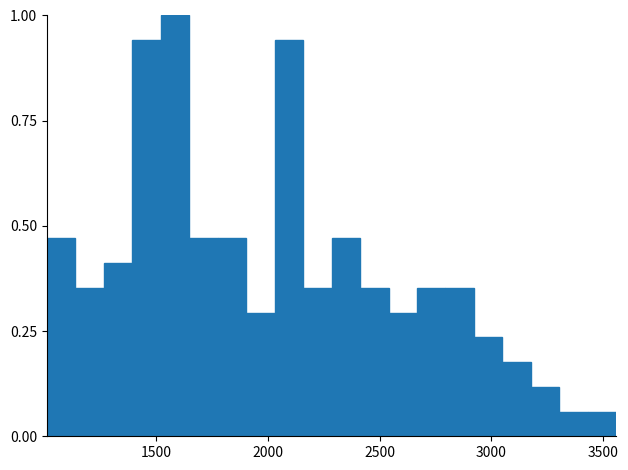

Read against the x-axis, roughly where is the centre of the tallest bar?

1600